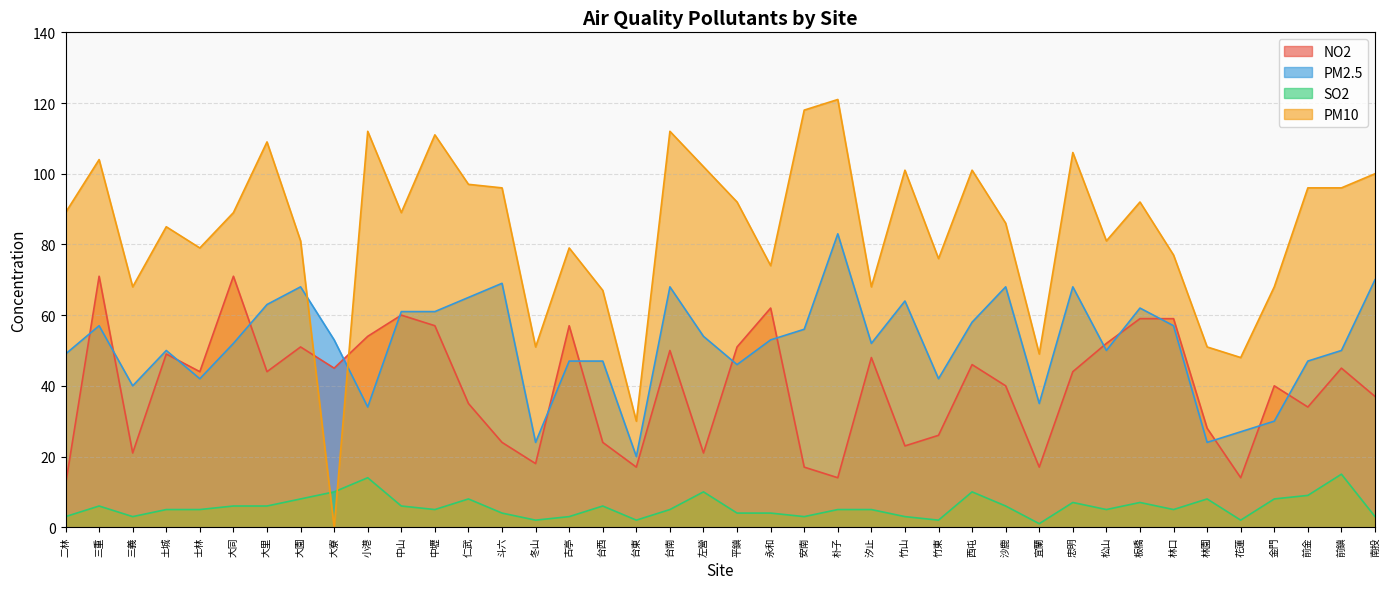

Reading left to right, what are all the values shown in this chart?

NO2: 12	71	21	49	44	71	44	51	45	54	60	57	35	24	18	57	24	17	50	21	51	62	17	14	48	23	26	46	40	17	44	52	59	59	28	14	40	34	45	37
PM2.5: 49	57	40	50	42	52	63	68	53	34	61	61	65	69	24	47	47	20	68	54	46	53	56	83	52	64	42	58	68	35	68	50	62	57	24	27	30	47	50	70
SO2: 3	6	3	5	5	6	6	8	10	14	6	5	8	4	2	3	6	2	5	10	4	4	3	5	5	3	2	10	6	1	7	5	7	5	8	2	8	9	15	3
PM10: 89	104	68	85	79	89	109	81	0	112	89	111	97	96	51	79	67	30	112	102	92	74	118	121	68	101	76	101	86	49	106	81	92	77	51	48	68	96	96	100